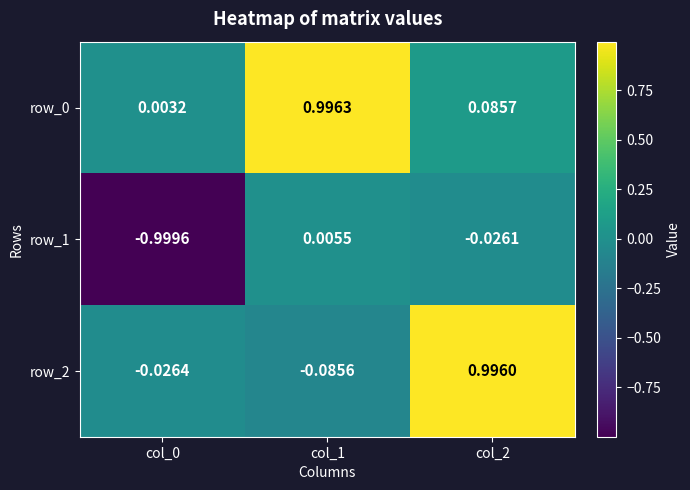

What is the total value across all series at col_0?

-1.0